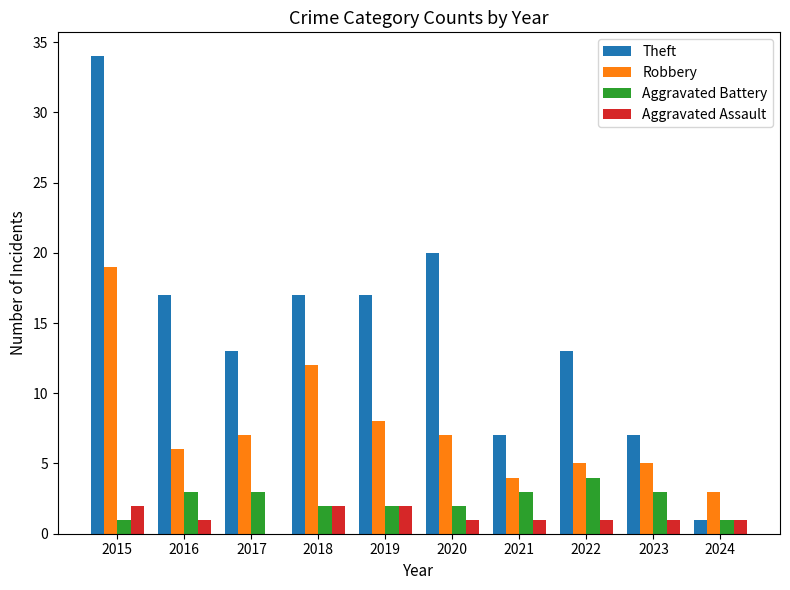

The Theft series shows 11 at 2023. True or false?

False